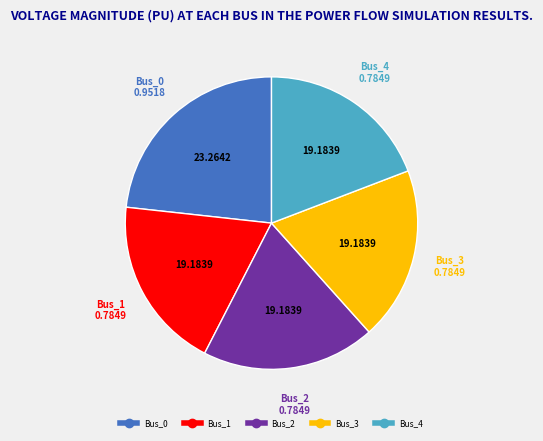

Is there any slice that represents more than half of the pie?

No